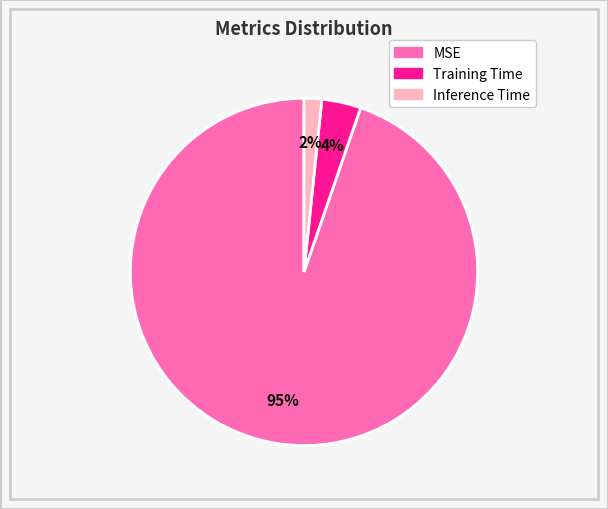

Do Inference Time and MSE together represent more than half of the pie?

Yes